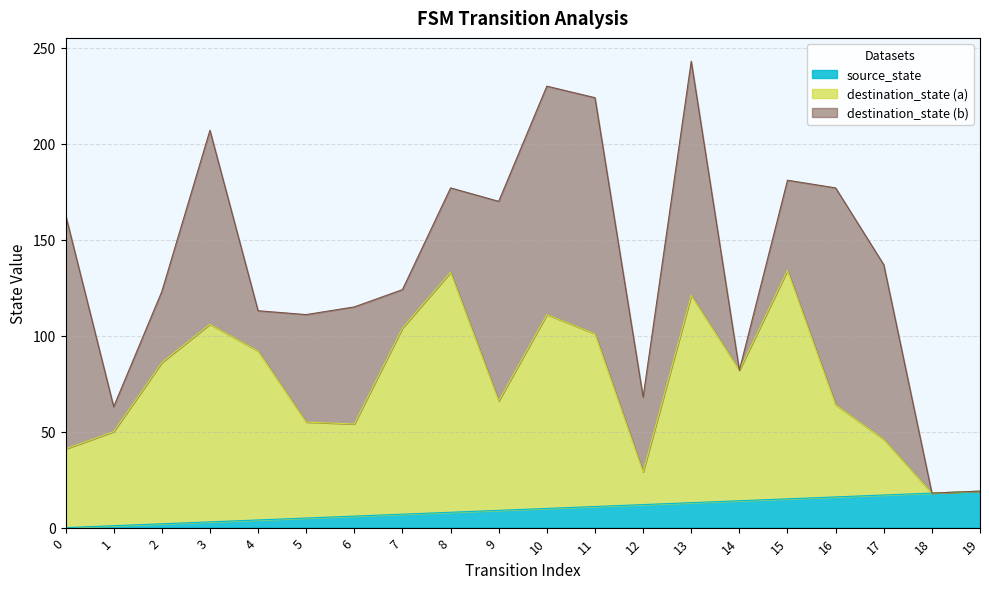

The source_state series shows 7 at 22. True or false?

False